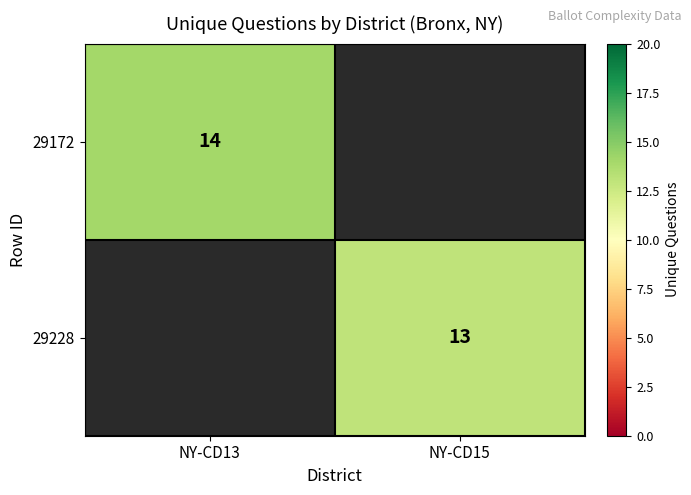

True or false: 29172 has a value of 4 at NY-CD13.

False